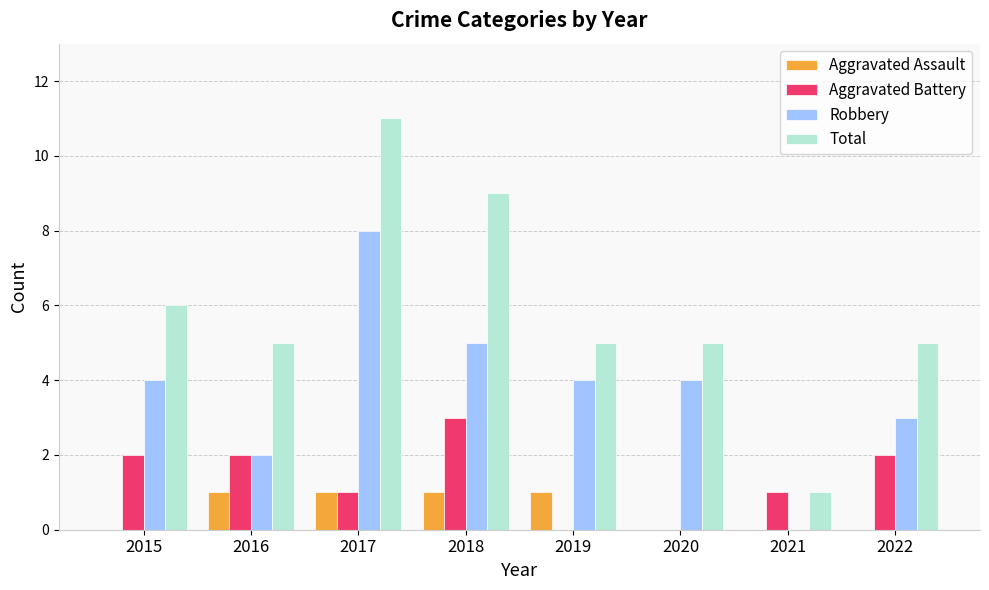

Reading left to right, extract all data points from this chart.

Aggravated Assault: 0	1	1	1	1	0	0	0
Aggravated Battery: 2	2	1	3	0	0	1	2
Robbery: 4	2	8	5	4	4	0	3
Total: 6	5	11	9	5	5	1	5